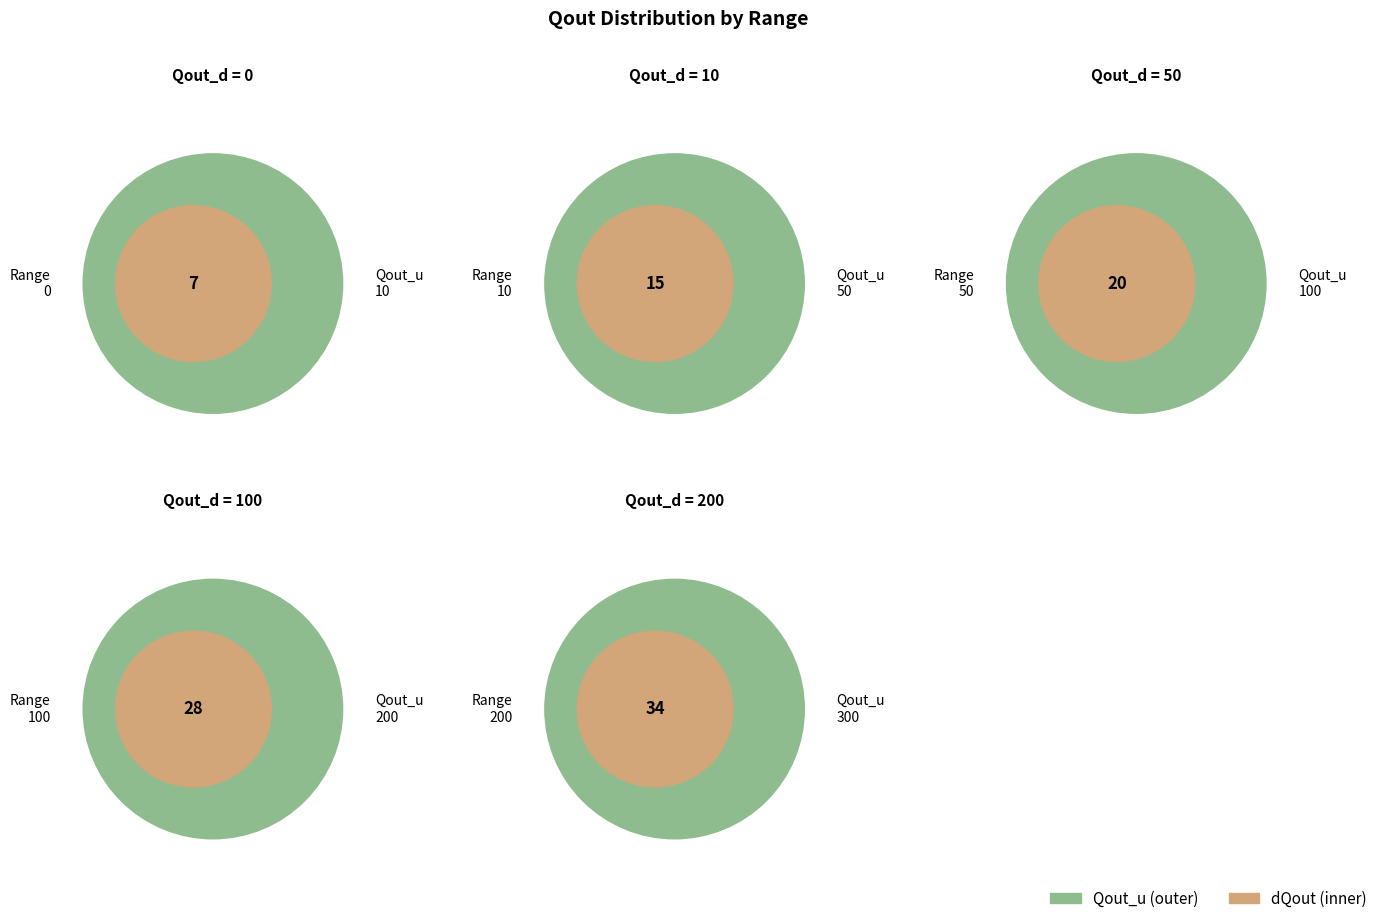

What is the largest slice in the pie chart?

200